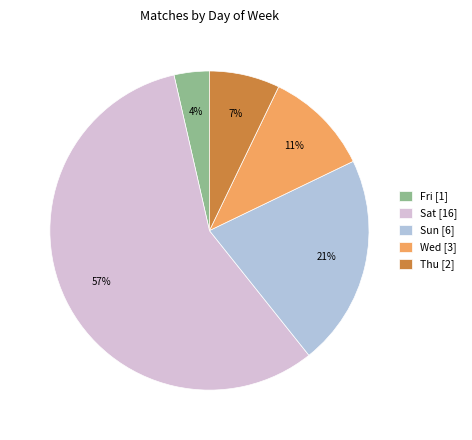

How many slices are in this pie chart?

5